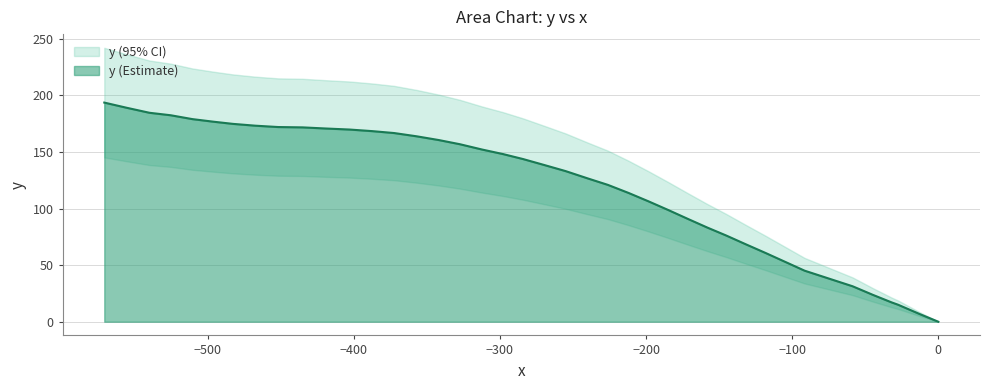

What is the greatest value displayed?

193.6